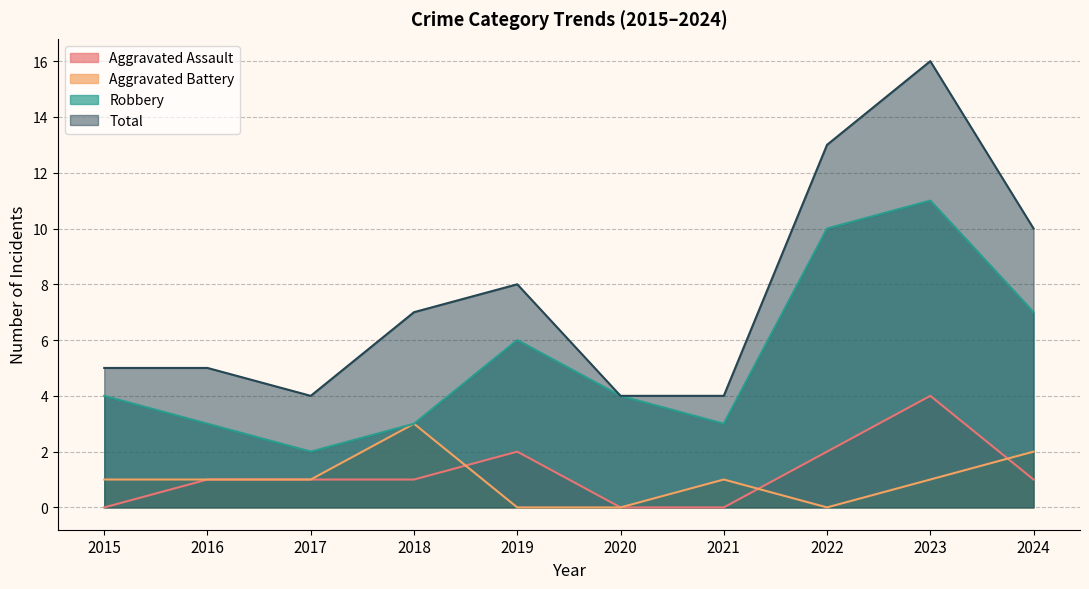

Which series has the largest range (max minus min)?

Total